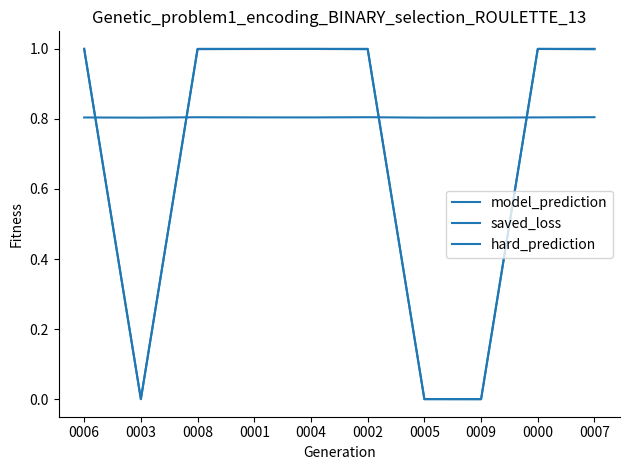

How many lines are shown in the chart?

3